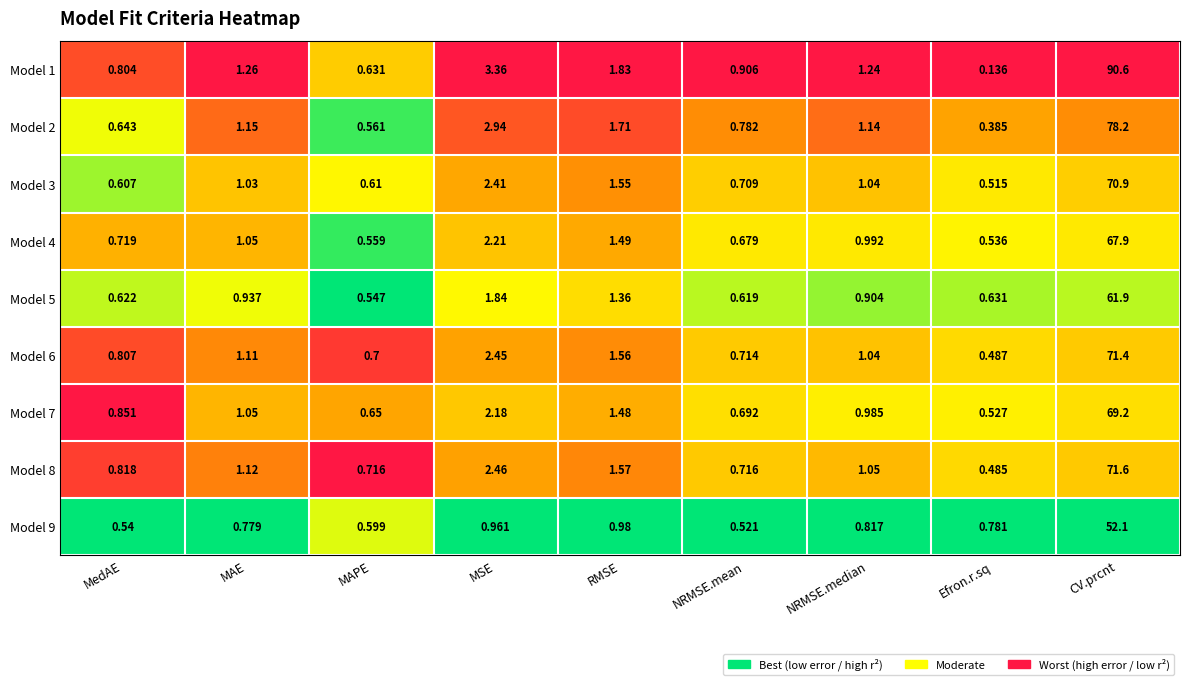

At how many categories does at least one series exceed 0?

9